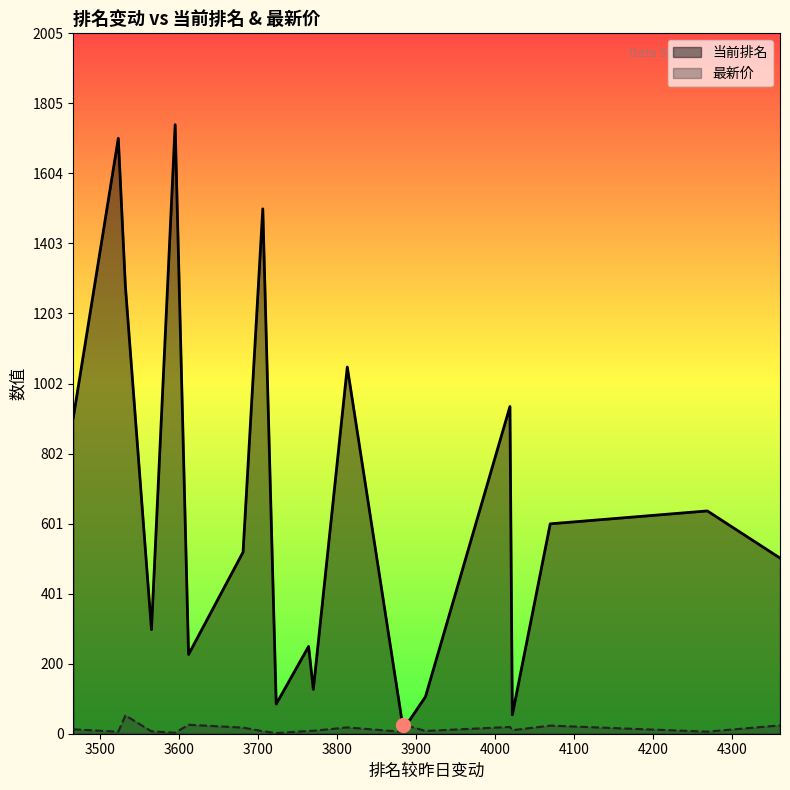

What is the difference between the 最新价 values at 3764 and 3813?

10.1